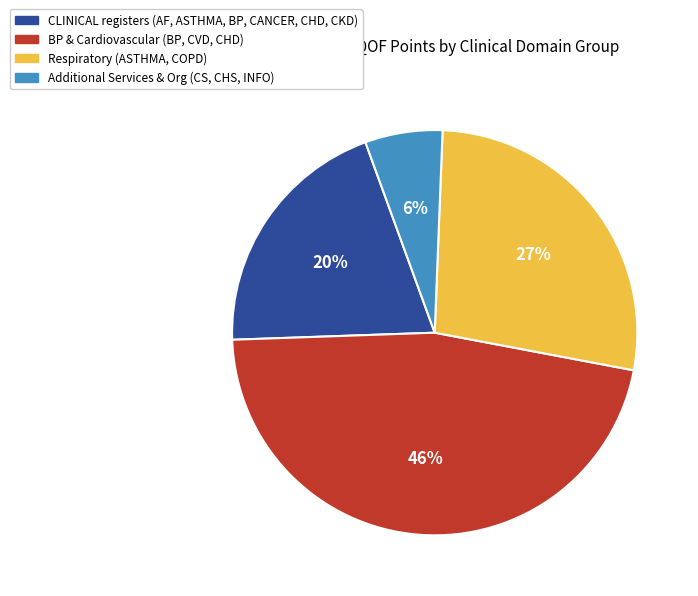

To the nearest percent, what is the average slice percentage?

25%